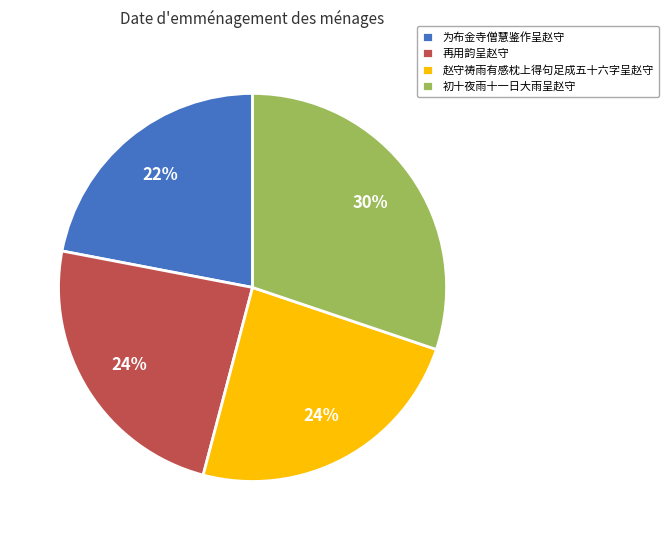

What percentage is the 初十夜雨十一日大雨呈赵守 slice, to the nearest percent?

30%